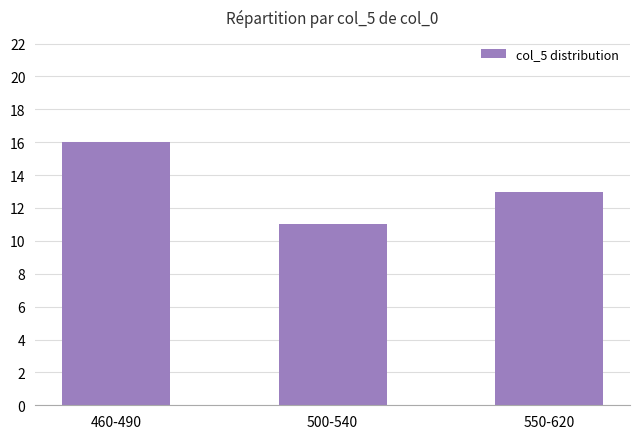

What is the smallest value displayed?

11